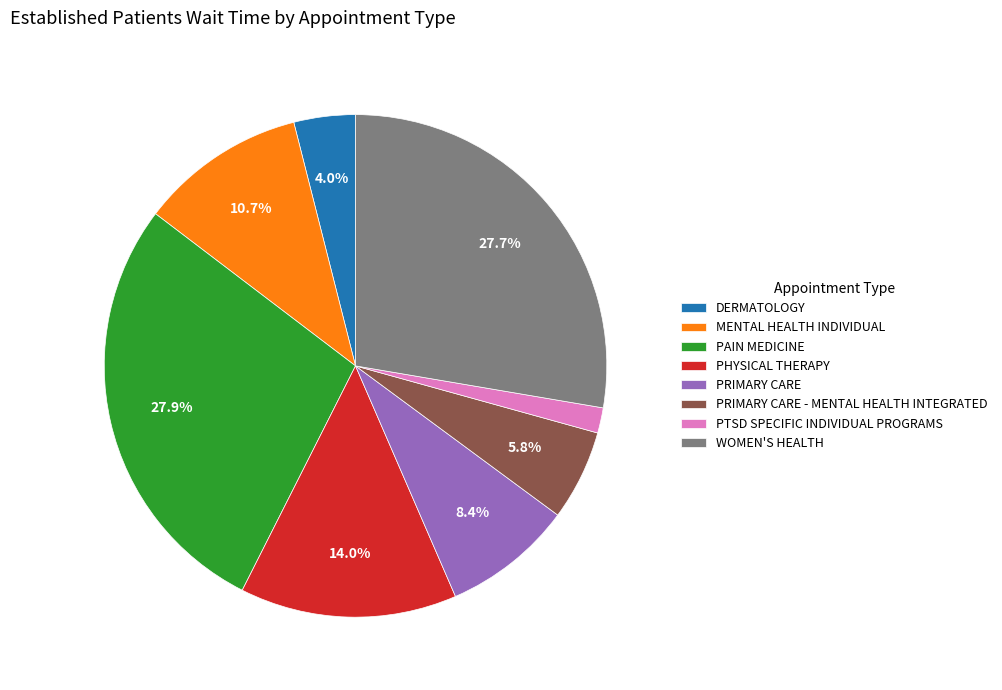

What is the ratio of the value at PRIMARY CARE - MENTAL HEALTH INTEGRATED to the value at PRIMARY CARE?

0.7